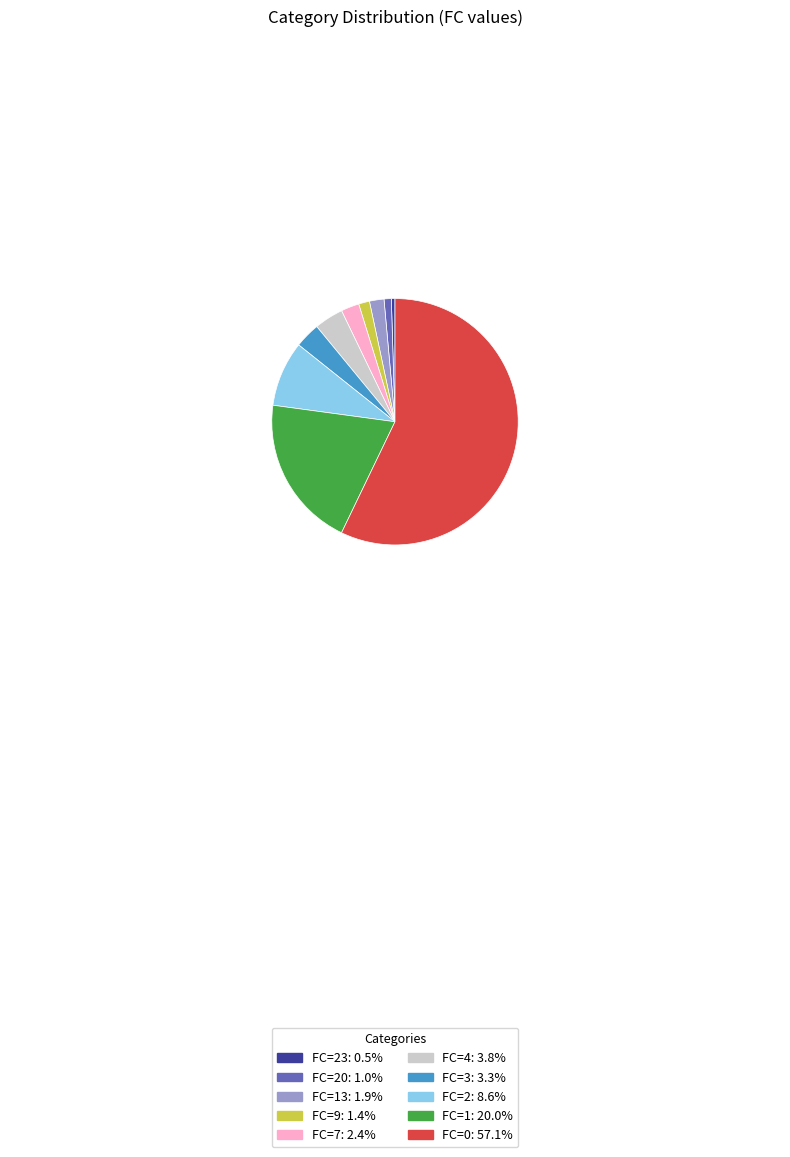

Is there a majority slice in this chart?

Yes